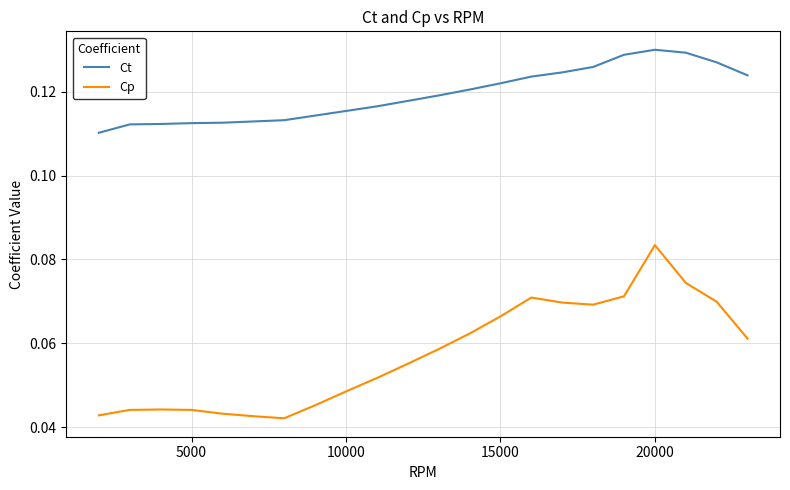

List the series in order of their overall mean, lowest first.

Cp, Ct